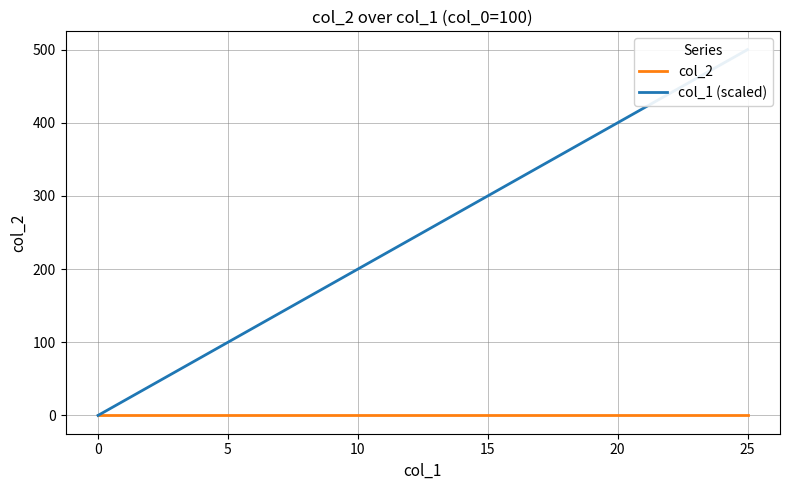

What are all the series names shown in the legend?

col_2, col_1 (scaled)